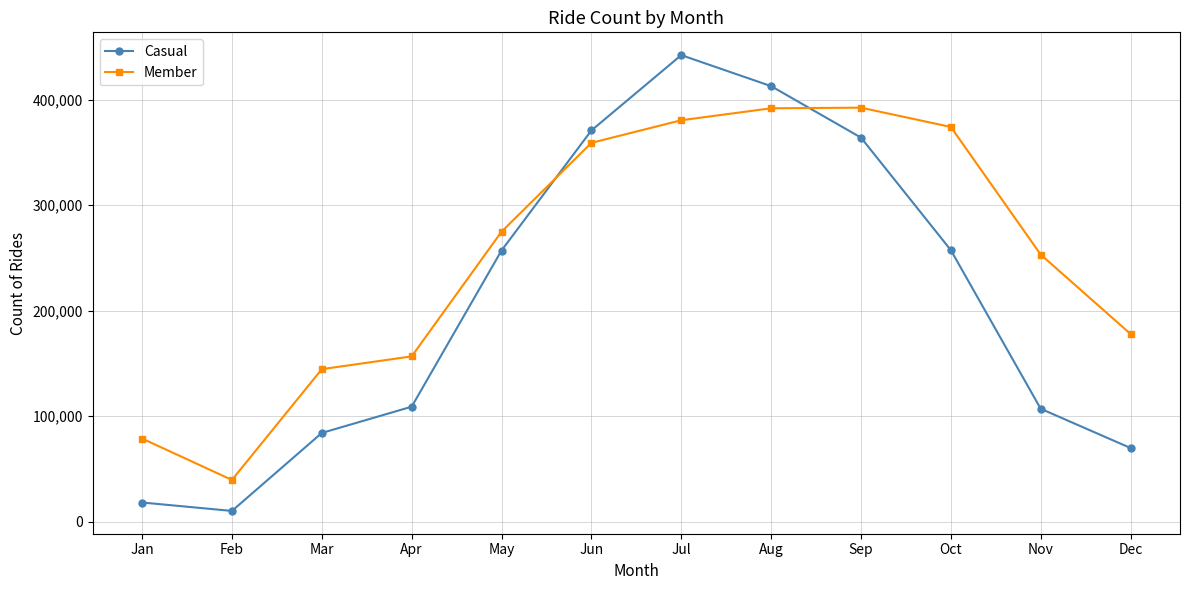

How many values in the Member series are below 274717?

6